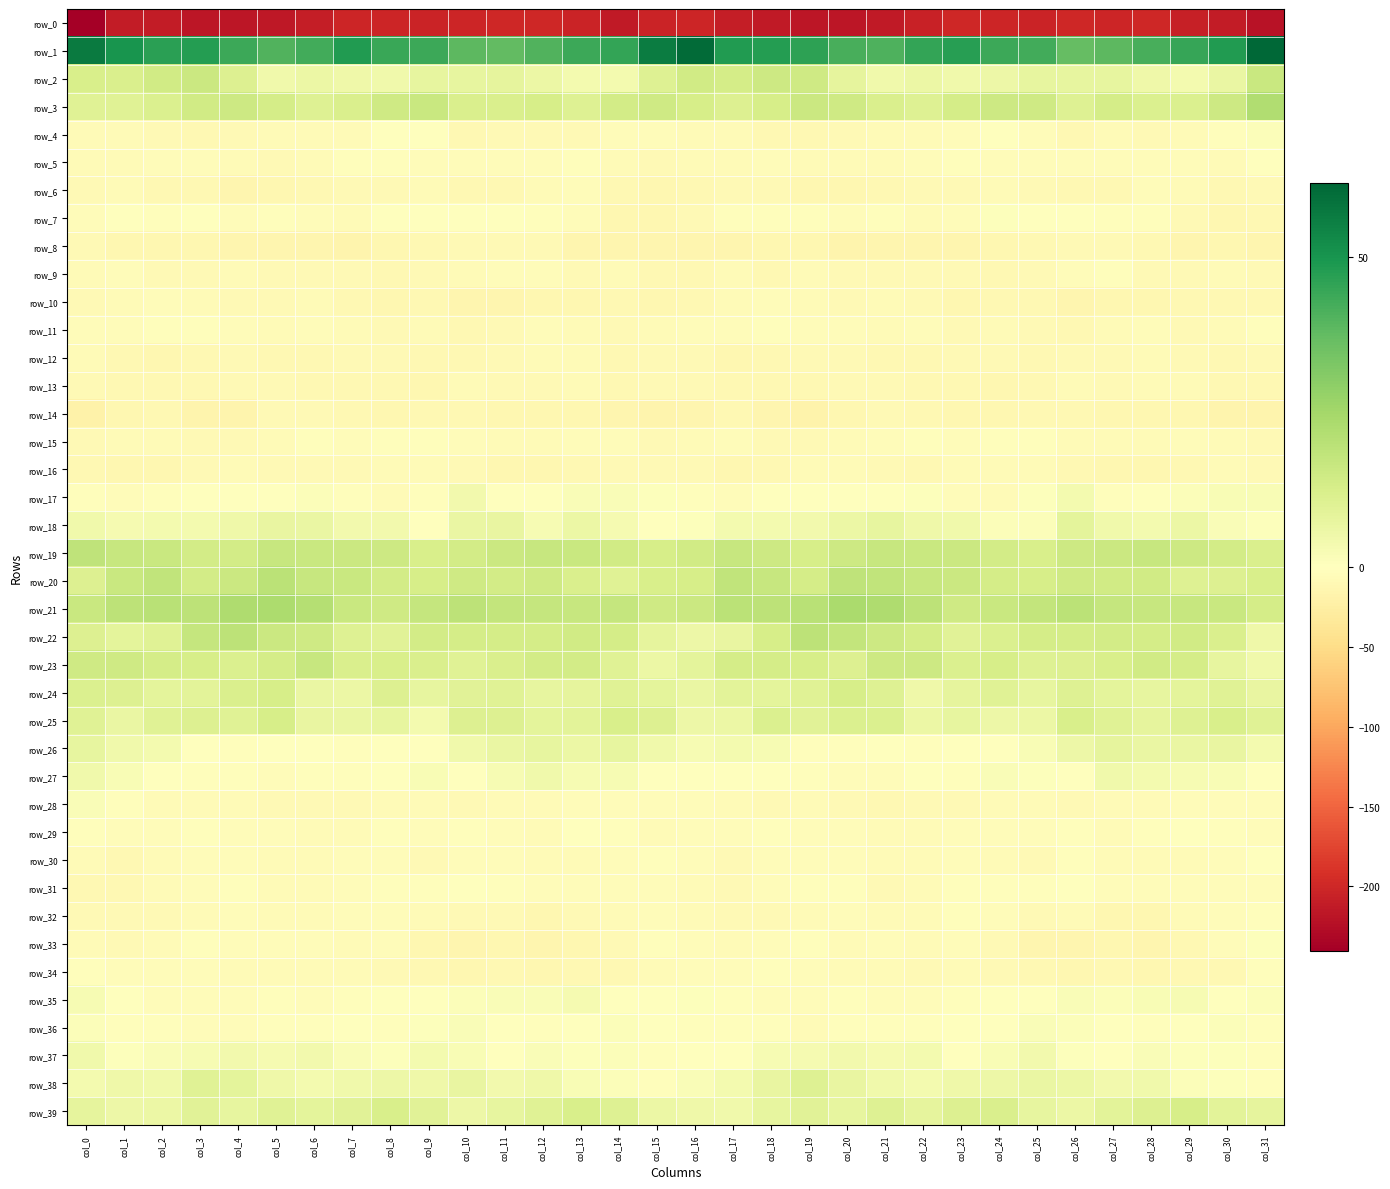

At which category does the chart reach its minimum across all series?

col_0